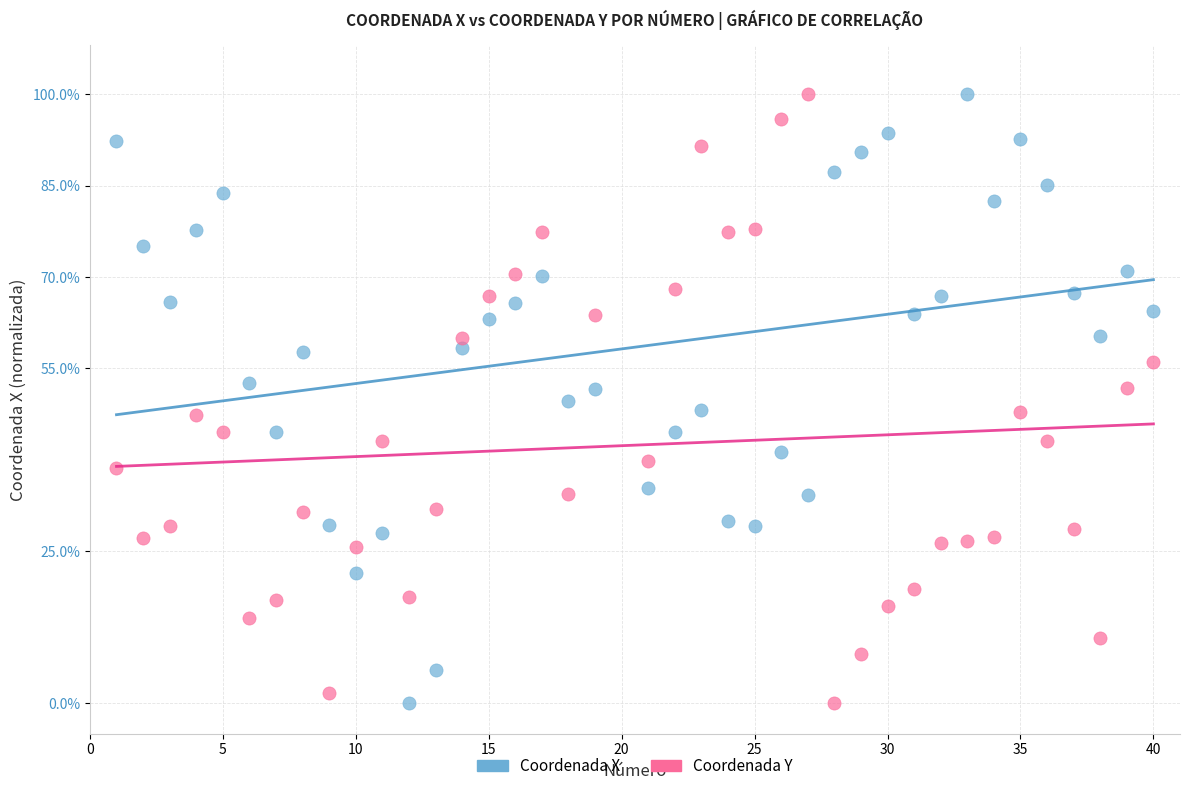

What is the X range (max minus min) for the scatter plot?

39.0